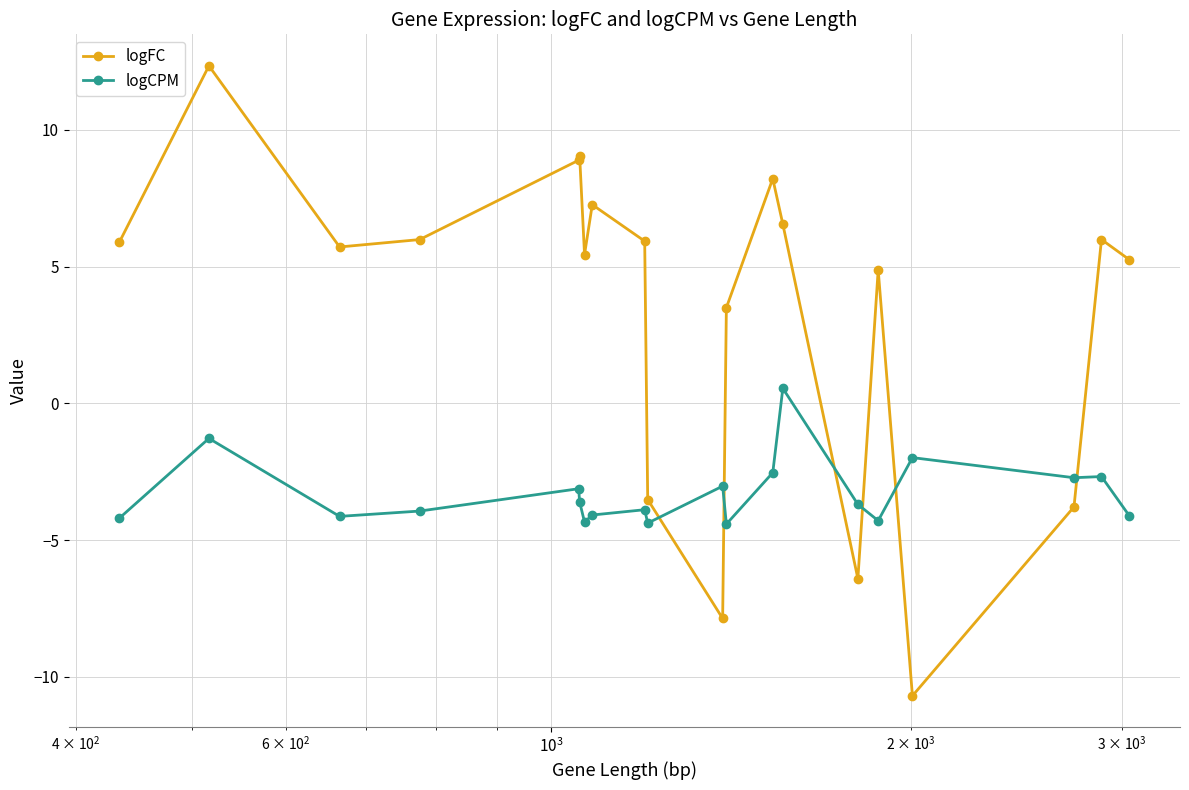

List the series in order of their peak value, highest first.

logFC, logCPM